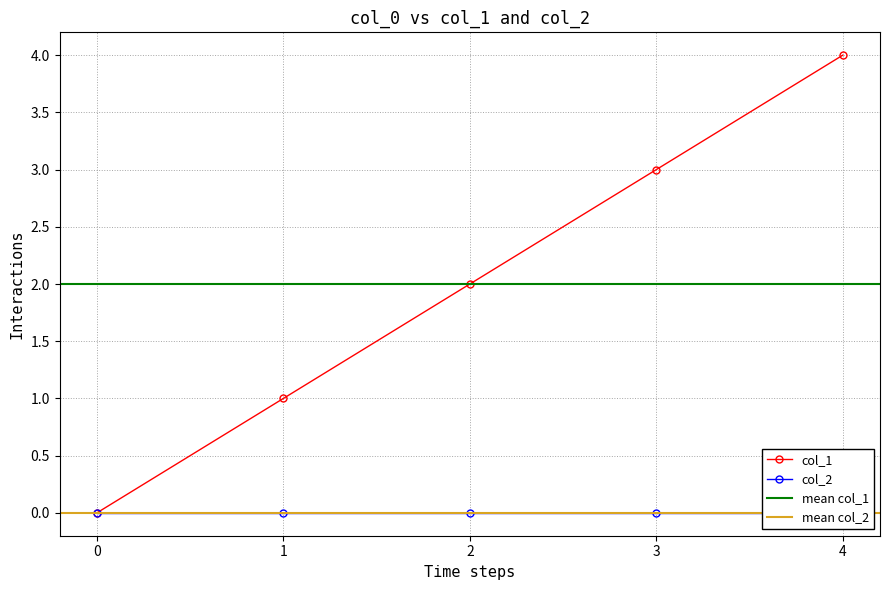

True or false: col_1 has more than 2 points higher than both neighbors.

False